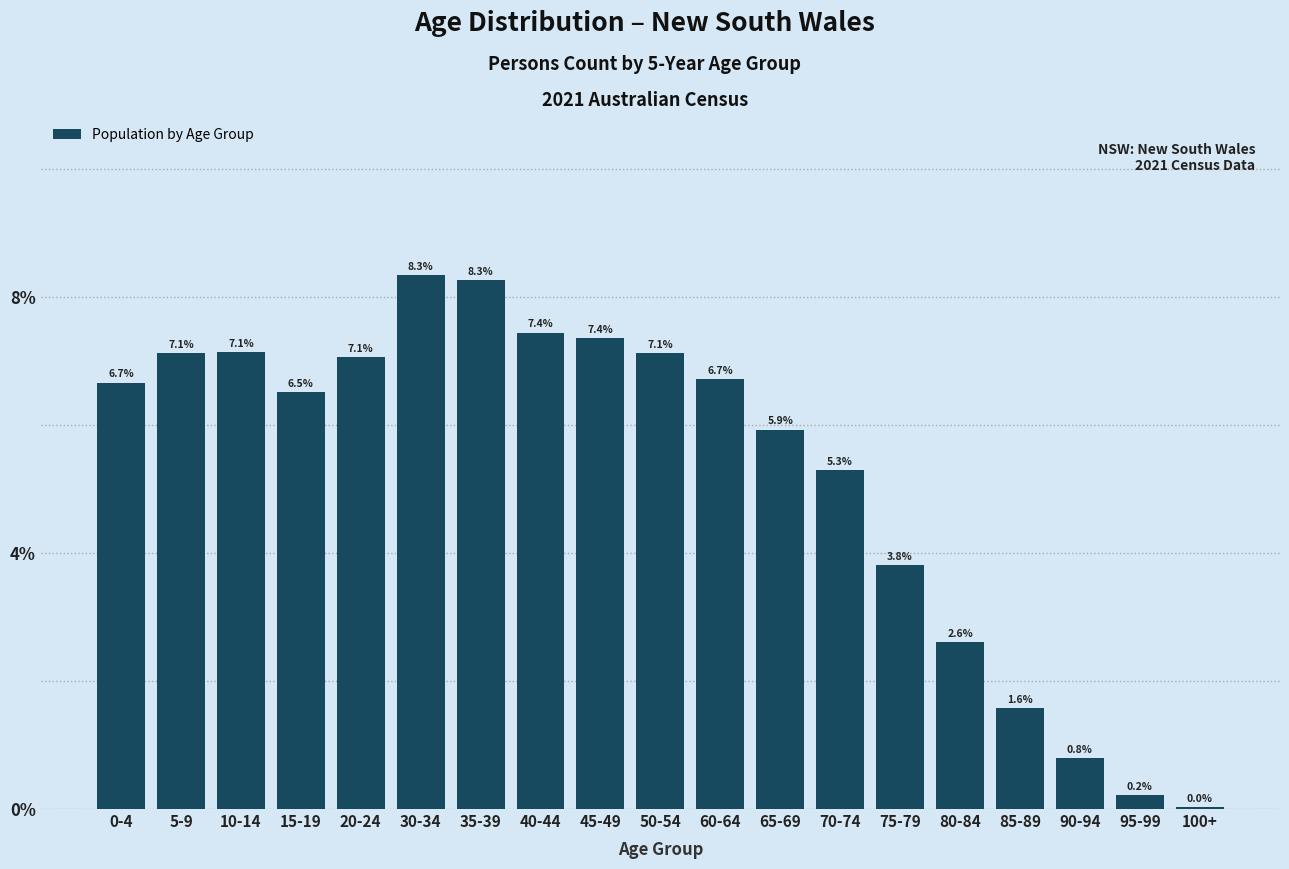

What is the sum of the values at 15-19 and 20-24?

13.6